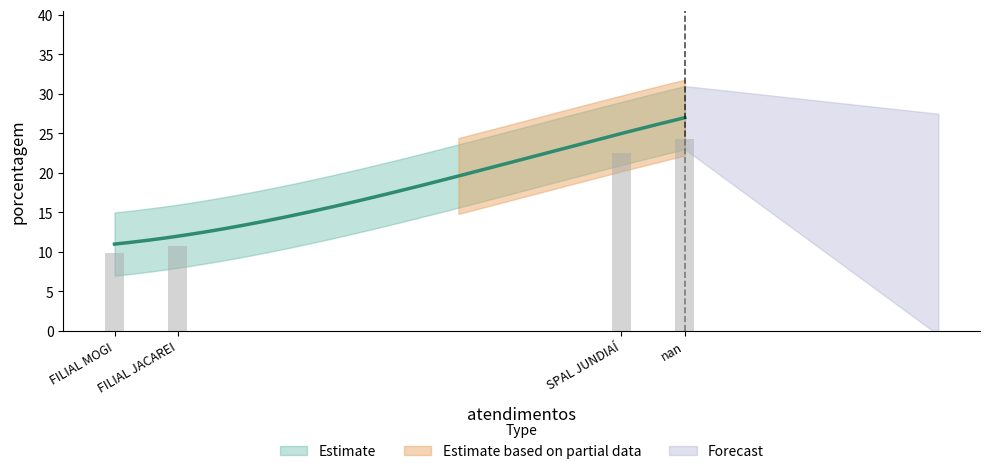

Count the number of categories in the chart.

4